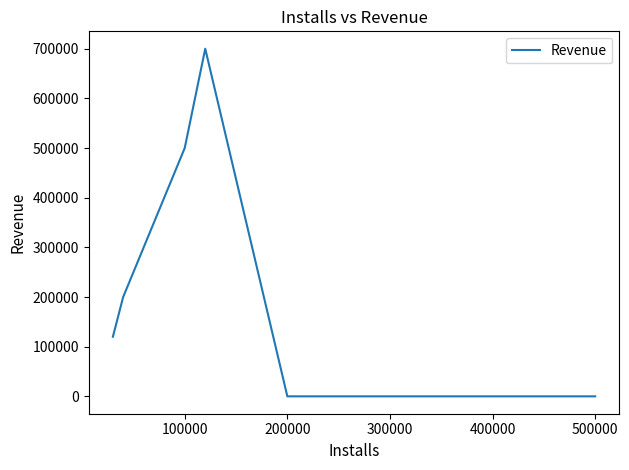

What is the difference between the maximum and minimum values?

700000